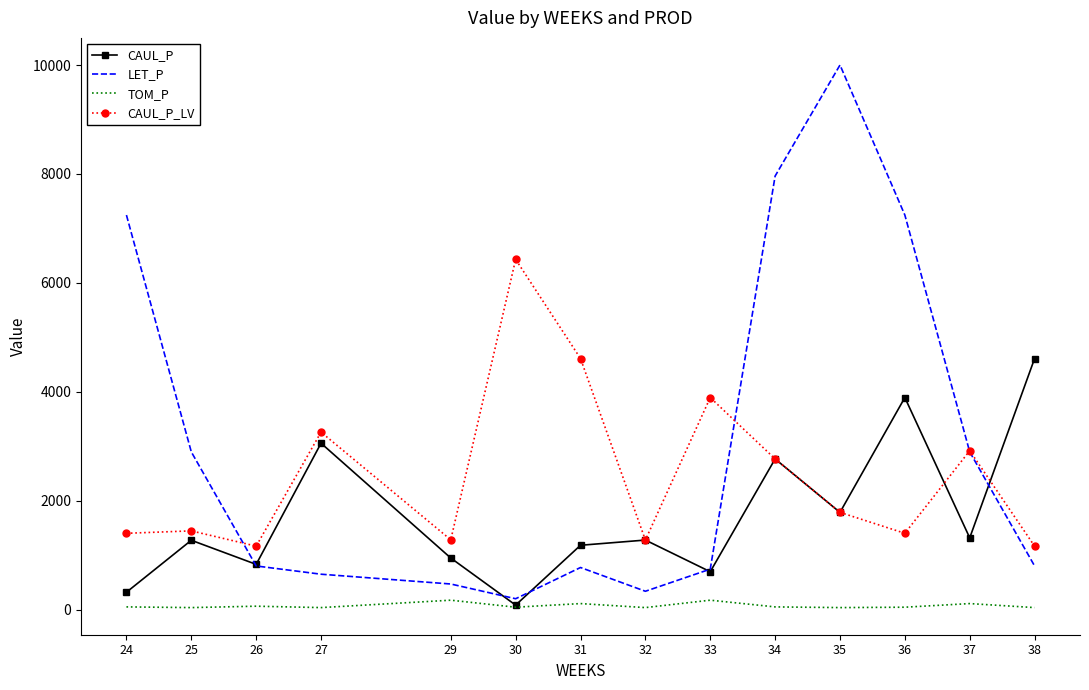

Is the value of CAUL_P_LV at 33 greater than the value of CAUL_P at 37?

Yes